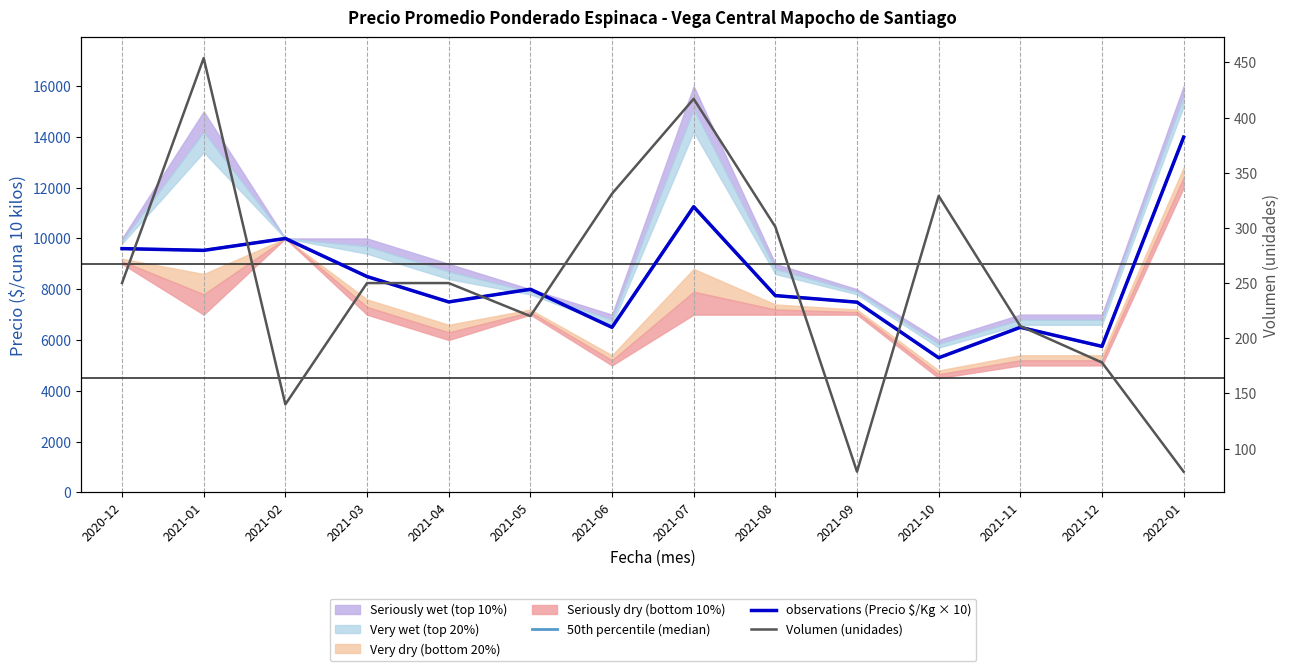

At which label does Volumen (unidades) first exceed 250?

2021-01